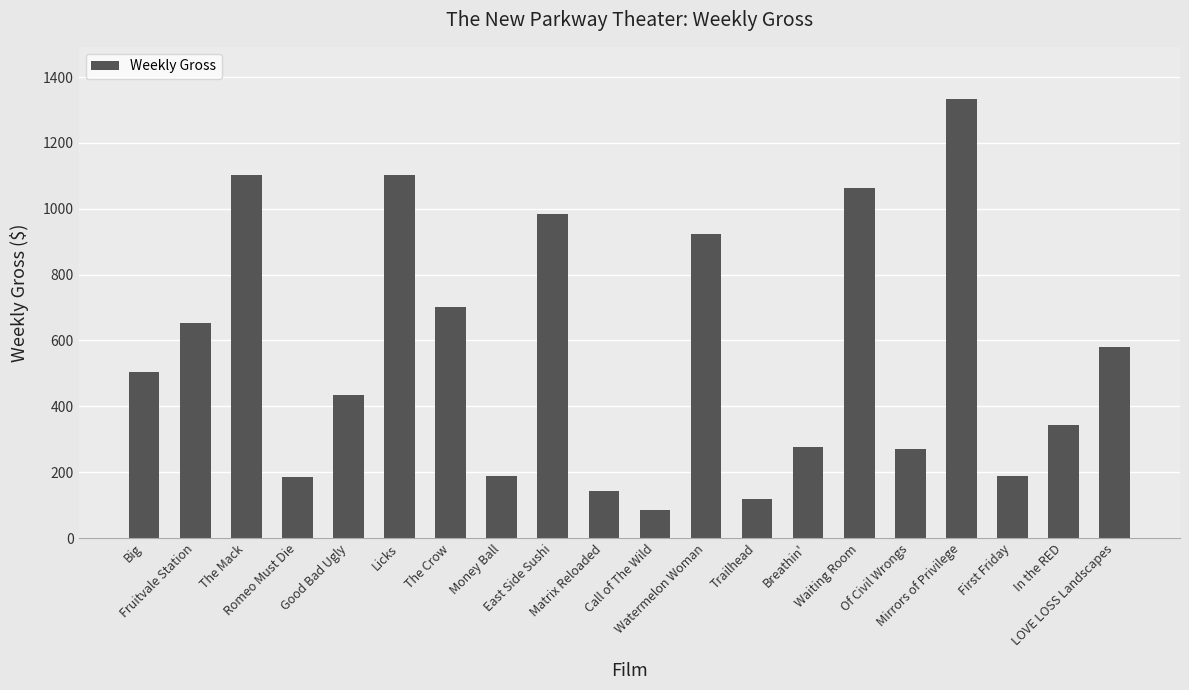

What is the value of the 7th bar from the left?

702